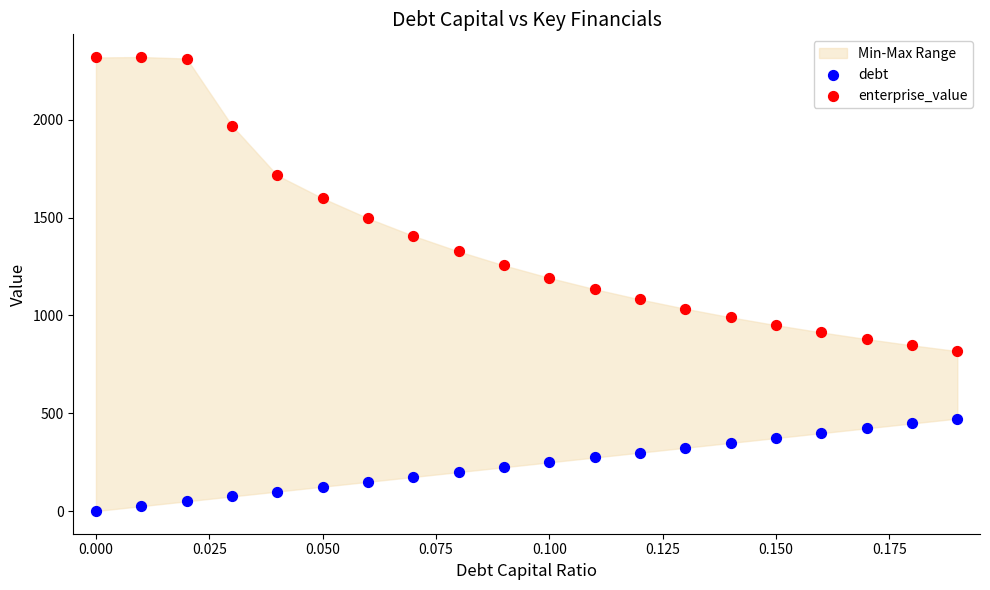

In the enterprise_value series, what Y value is closest to 1568?

1598.4